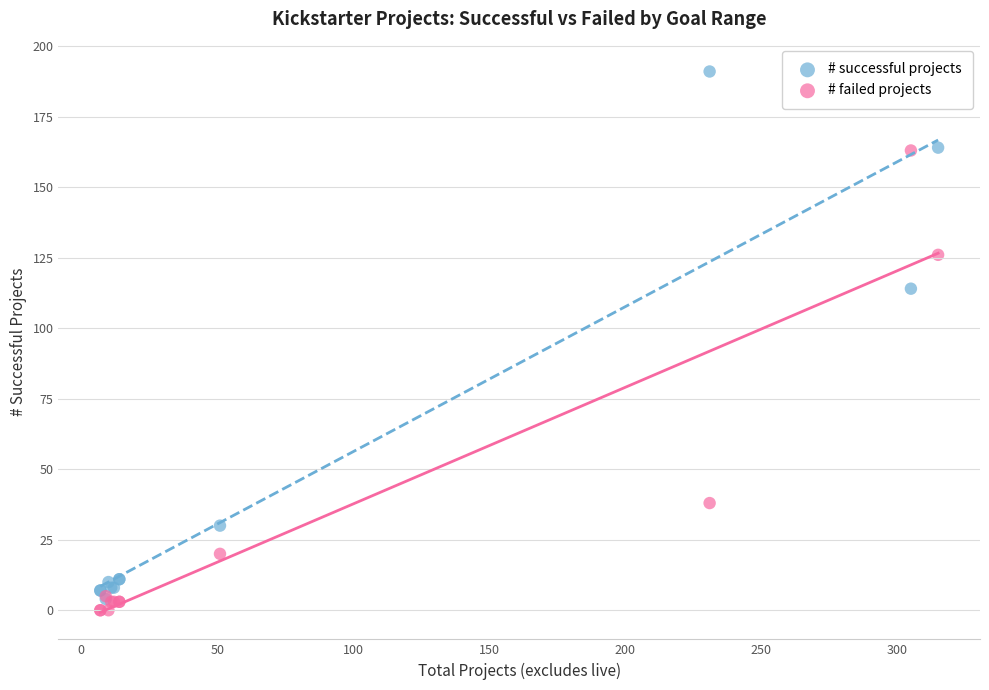

What are all the series names shown in the legend?

# successful projects, # failed projects